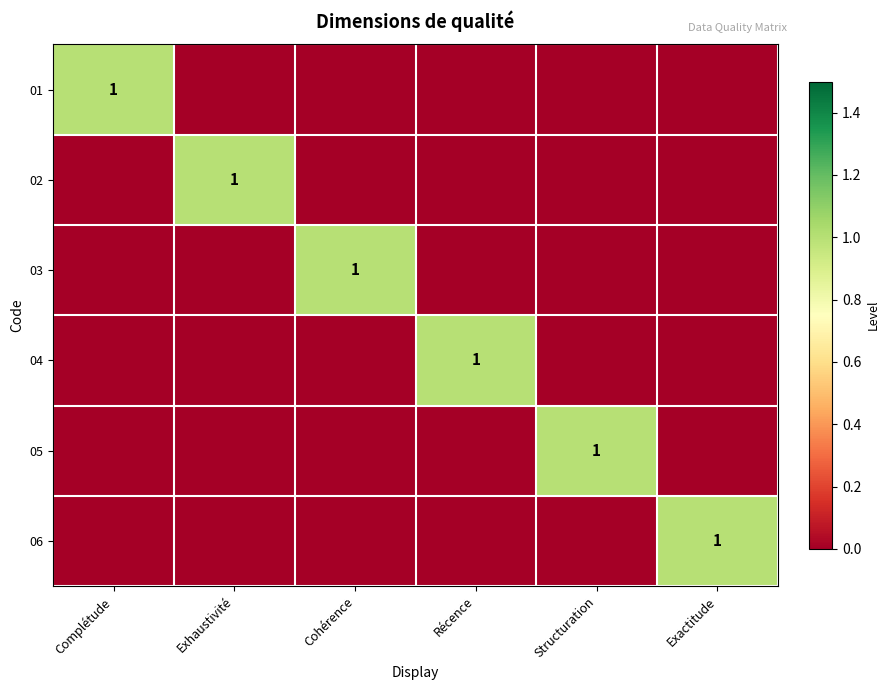

Is it true that 03 equals 1 at Cohérence?

True